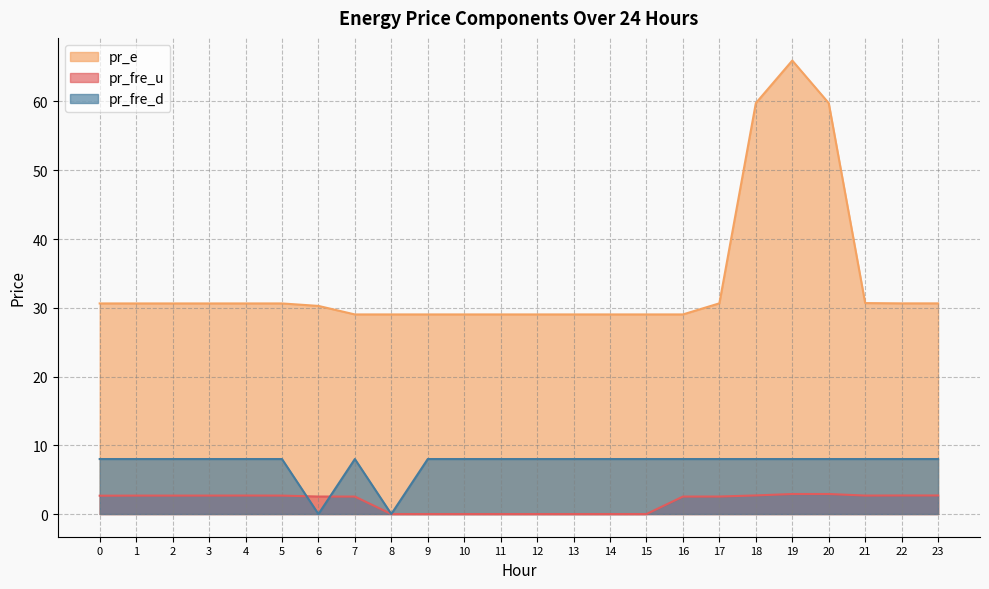

At which label does pr_e reach its minimum?

7